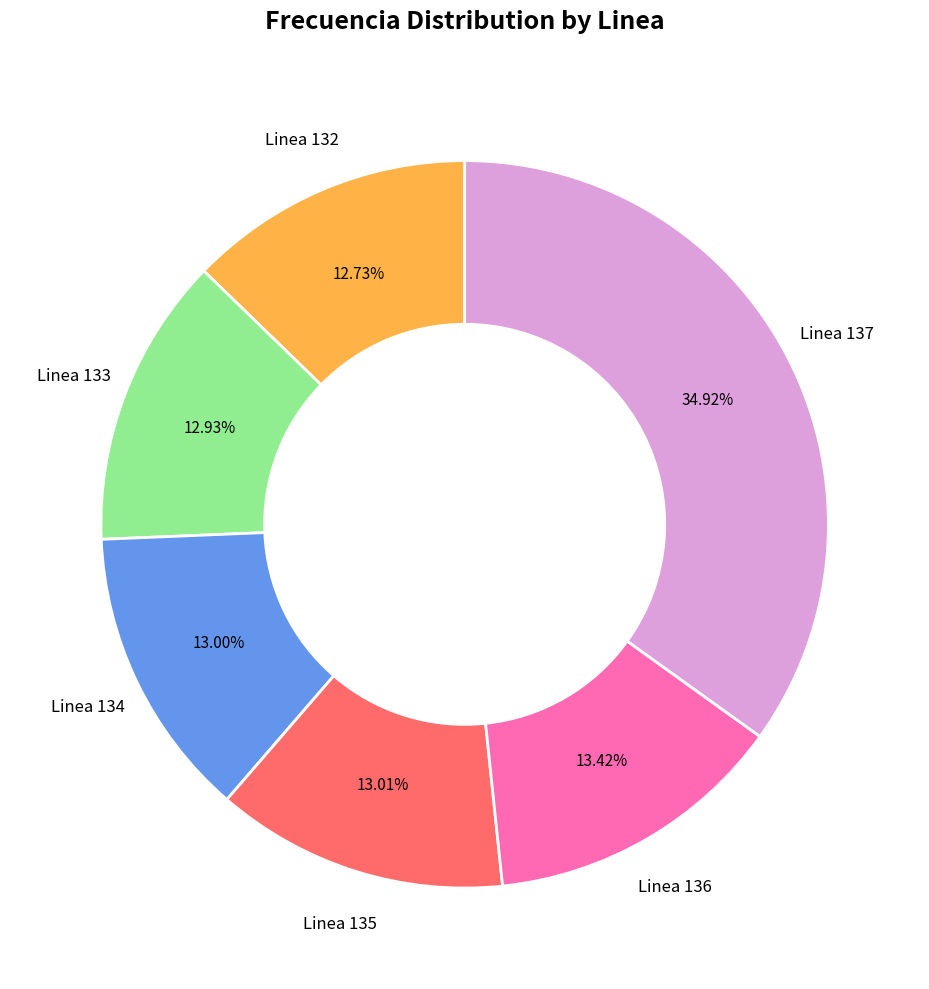

Count the number of slices in the pie.

6